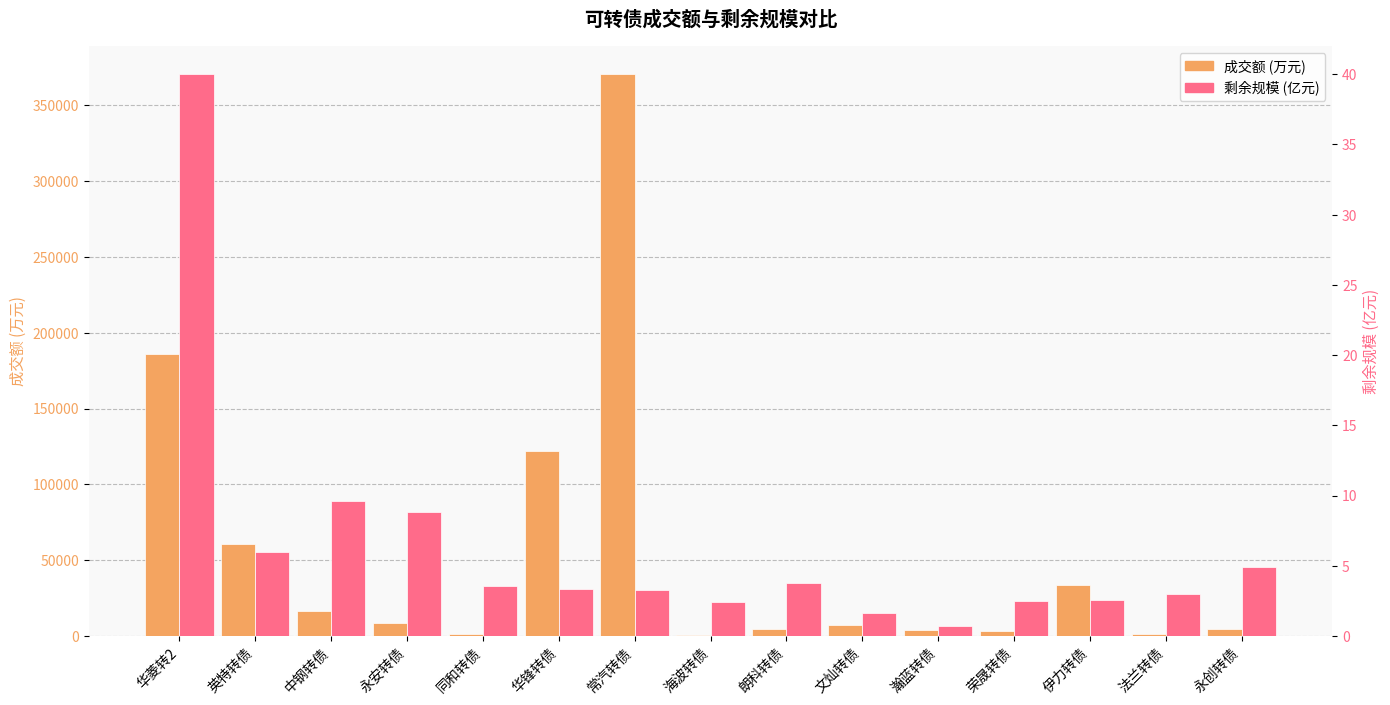

The 成交额 (万元) series shows 7118.7 at 文灿转债. True or false?

True